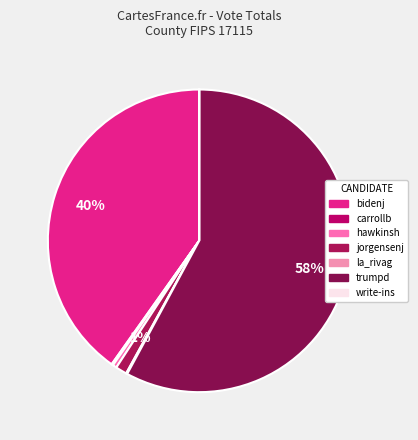

Do la_rivag and bidenj together represent more than half of the pie?

No